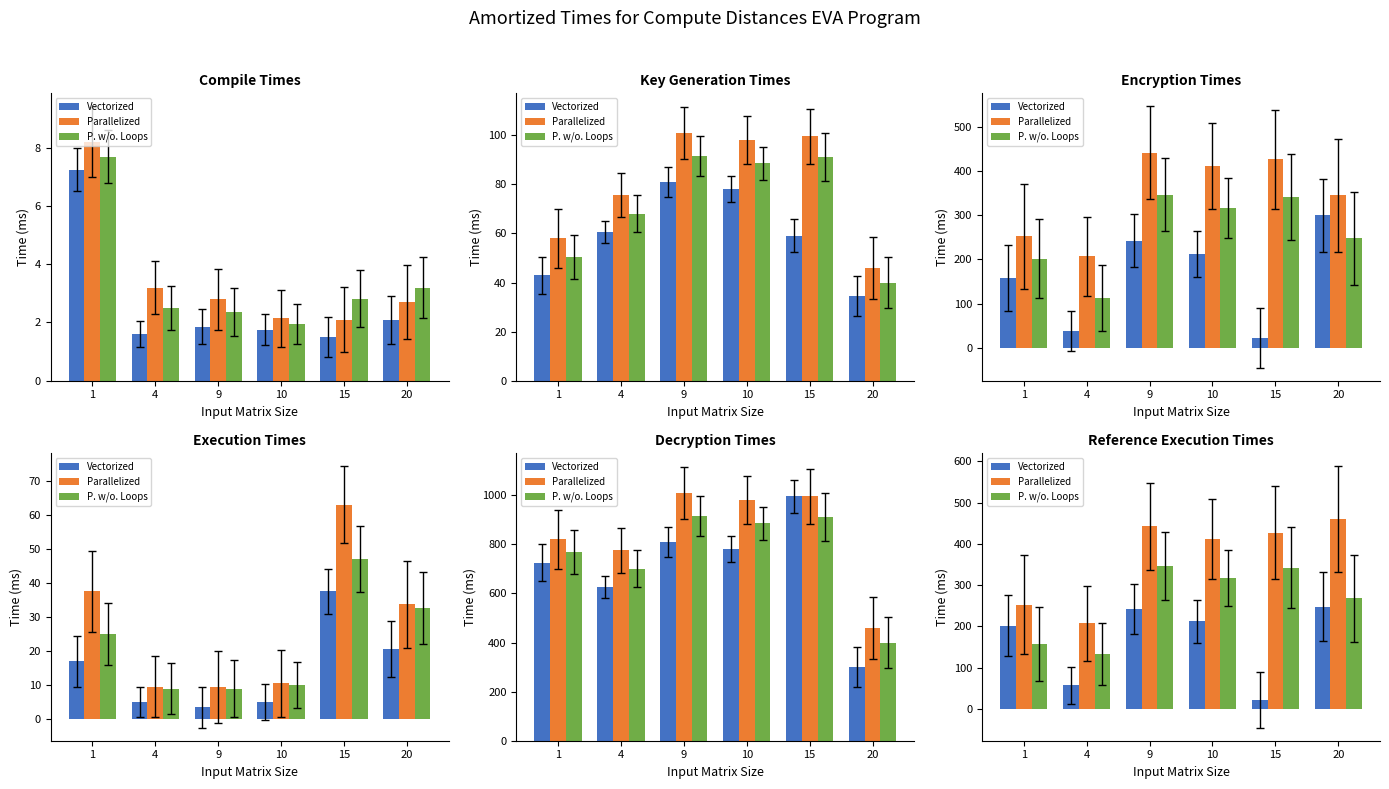

Which series has the largest total across all categories?

Parallelized